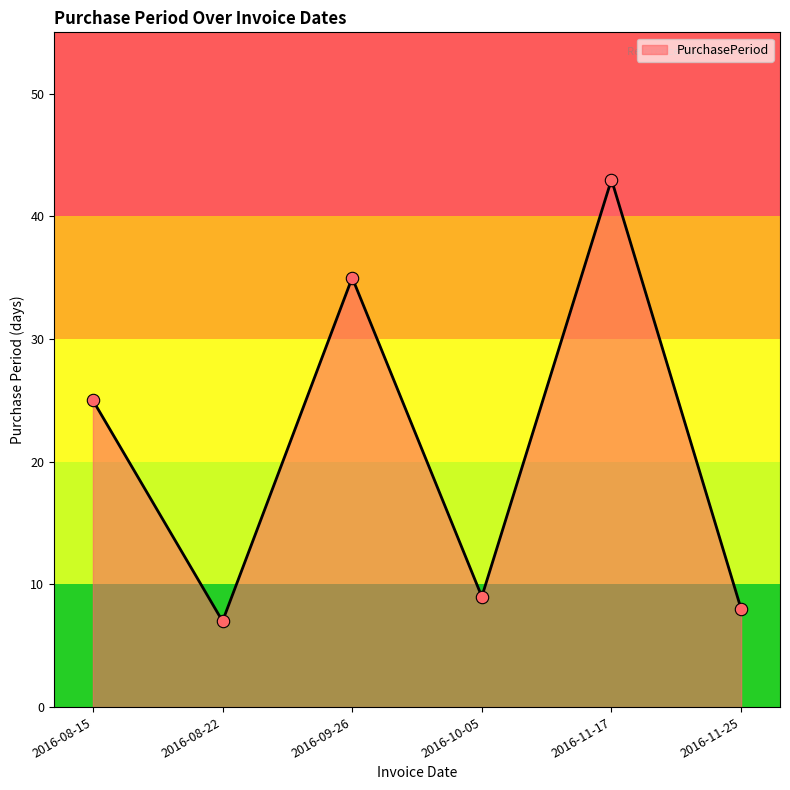

Between 2016-08-22 and 2016-09-26, which is larger?

2016-09-26